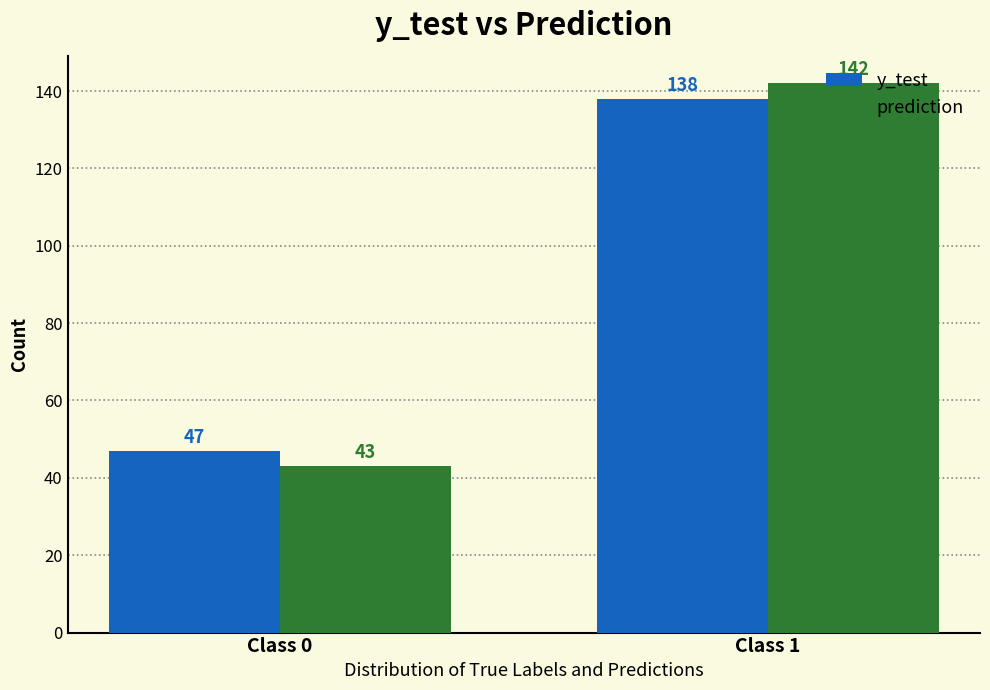

Reading left to right, what are all the values shown in this chart?

y_test: Class 0=47	Class 1=138
prediction: Class 0=43	Class 1=142